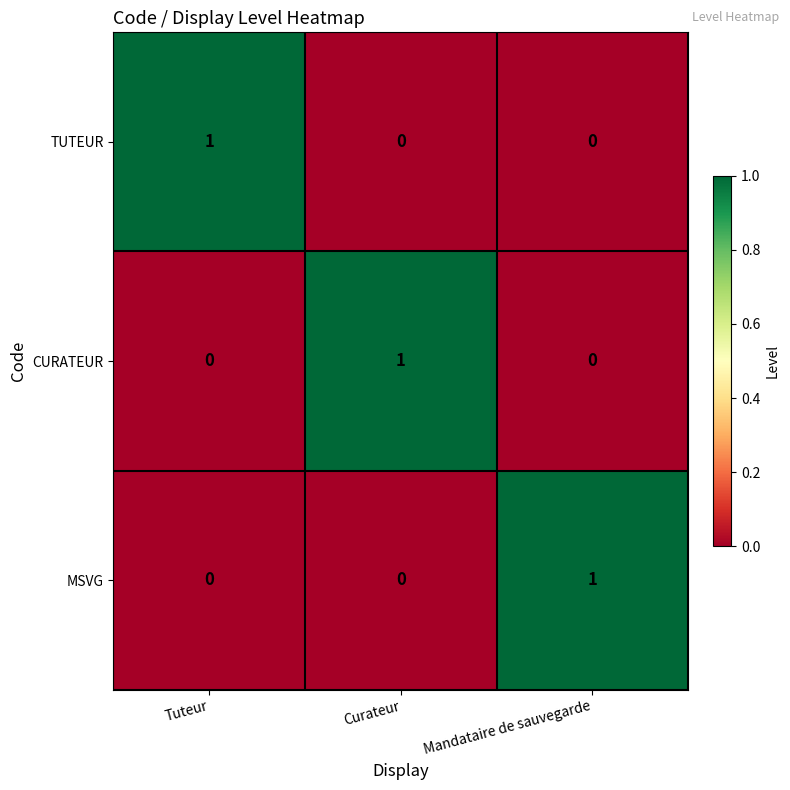

What is the total value across all series at Mandataire de sauvegarde?

1